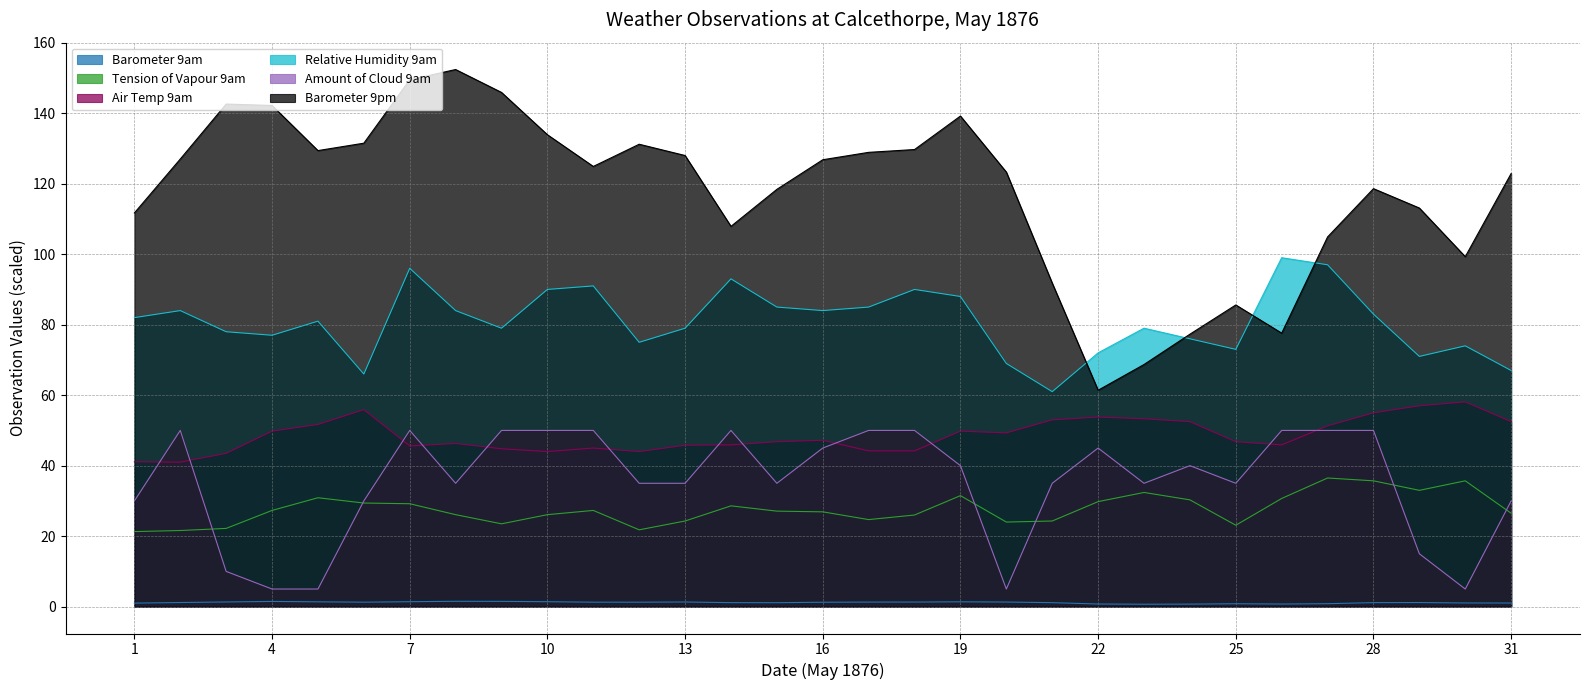

Count the Amount of Cloud 9am values in the range 30 to 50.

25